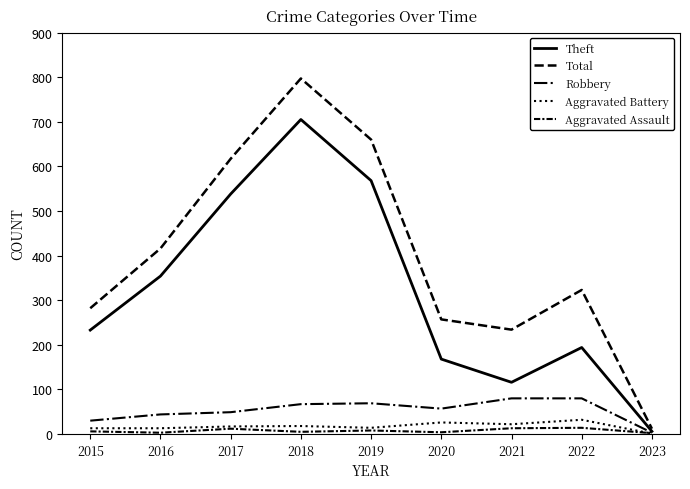

Where is the first local minimum for Total?

2021